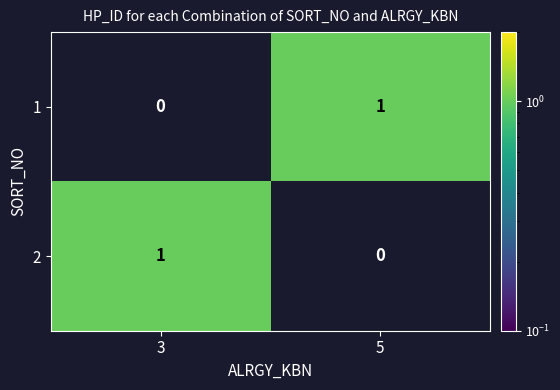

Which category has the lowest value in the 2 series?

5